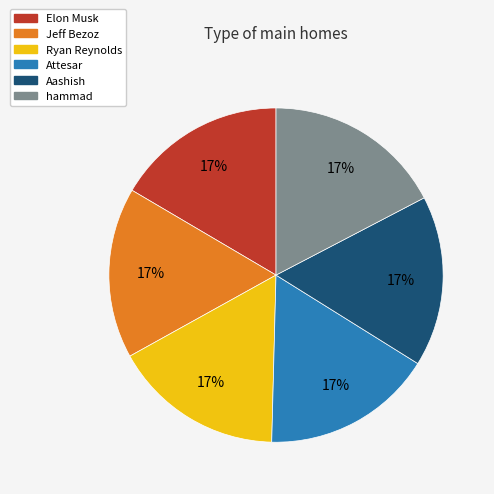

Combined, do Aashish and Jeff Bezoz account for over 50%?

No